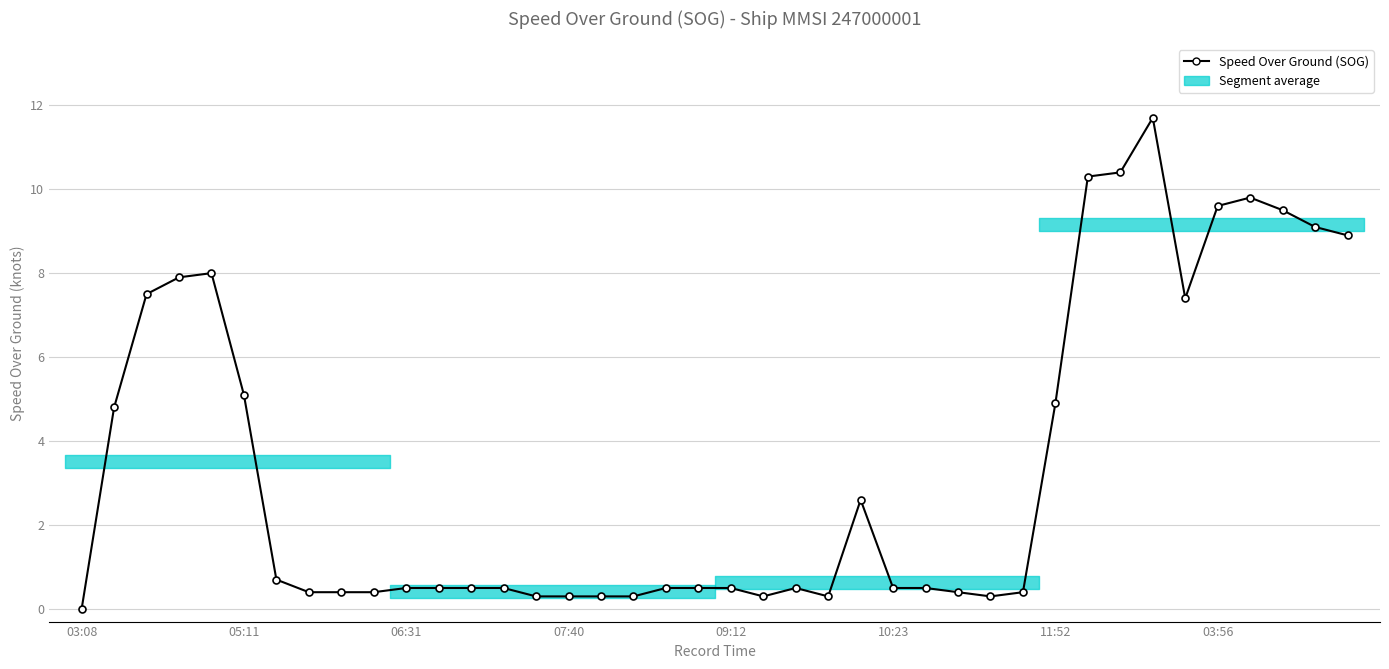

What position from the right is 22?

18